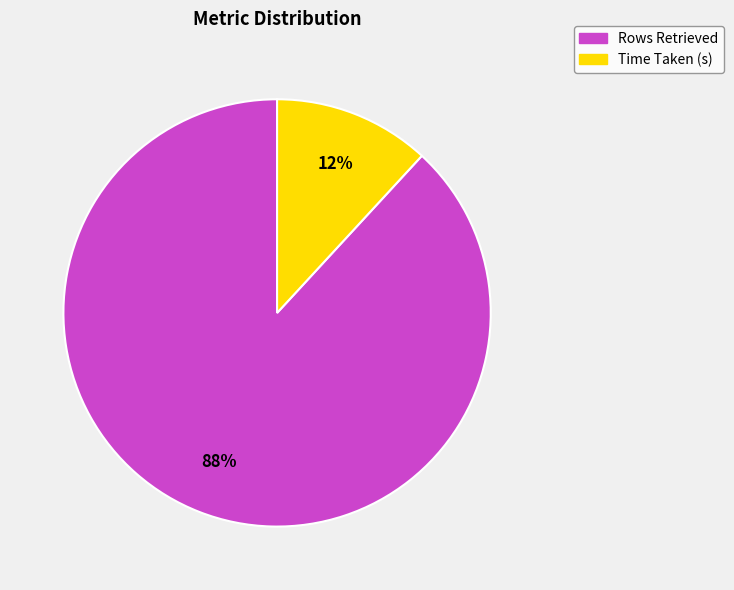

The Rows Retrieved slice represents 88% of the pie. True or false?

True